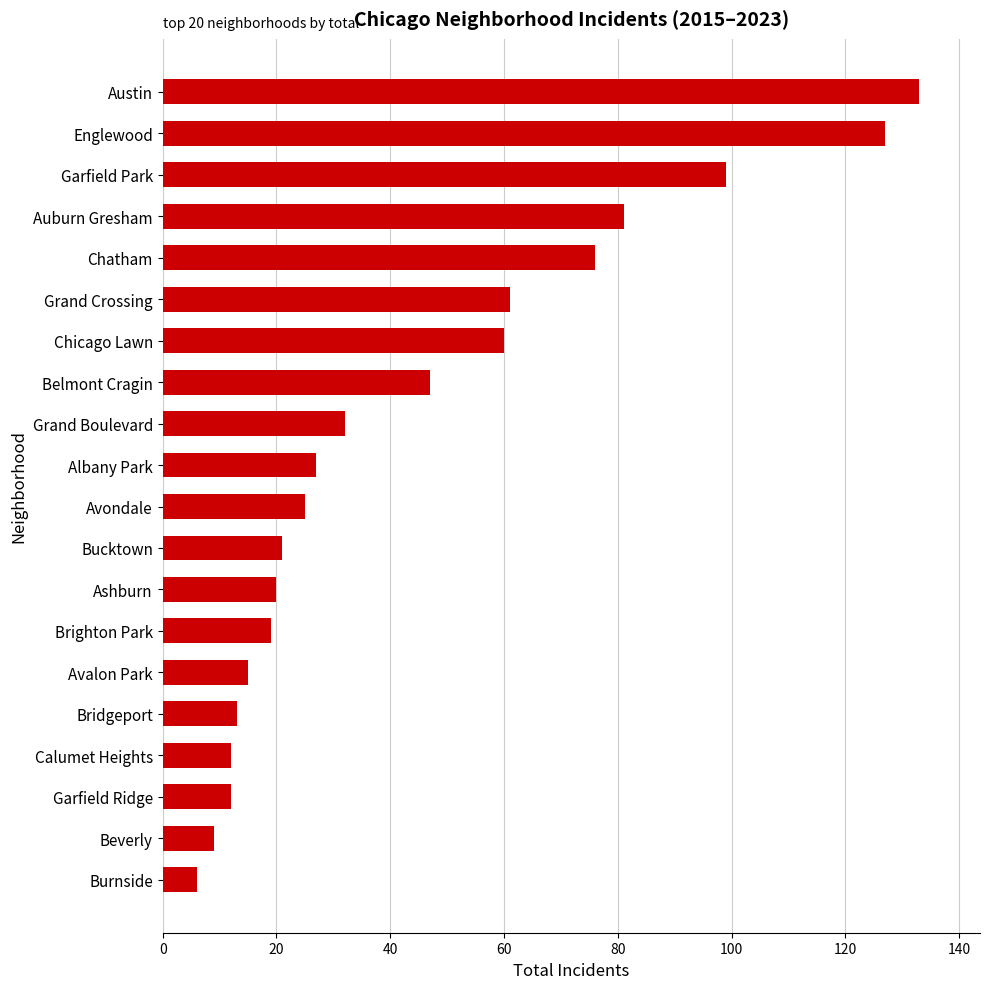

How many bars are there in total?

20